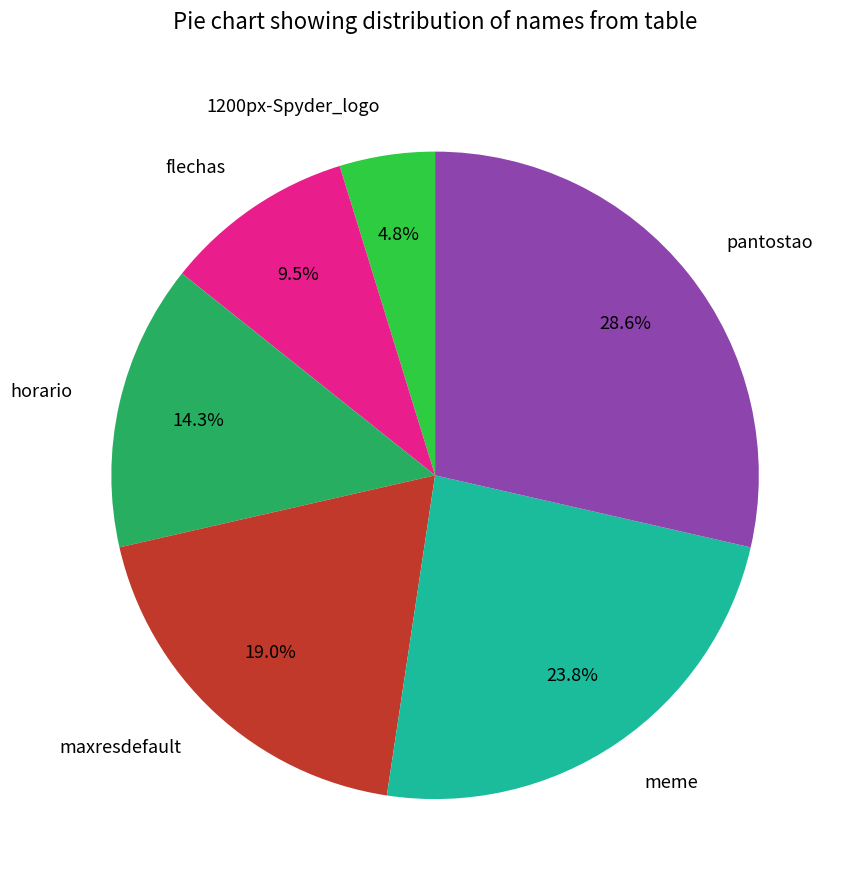

Is there any slice that represents more than half of the pie?

No